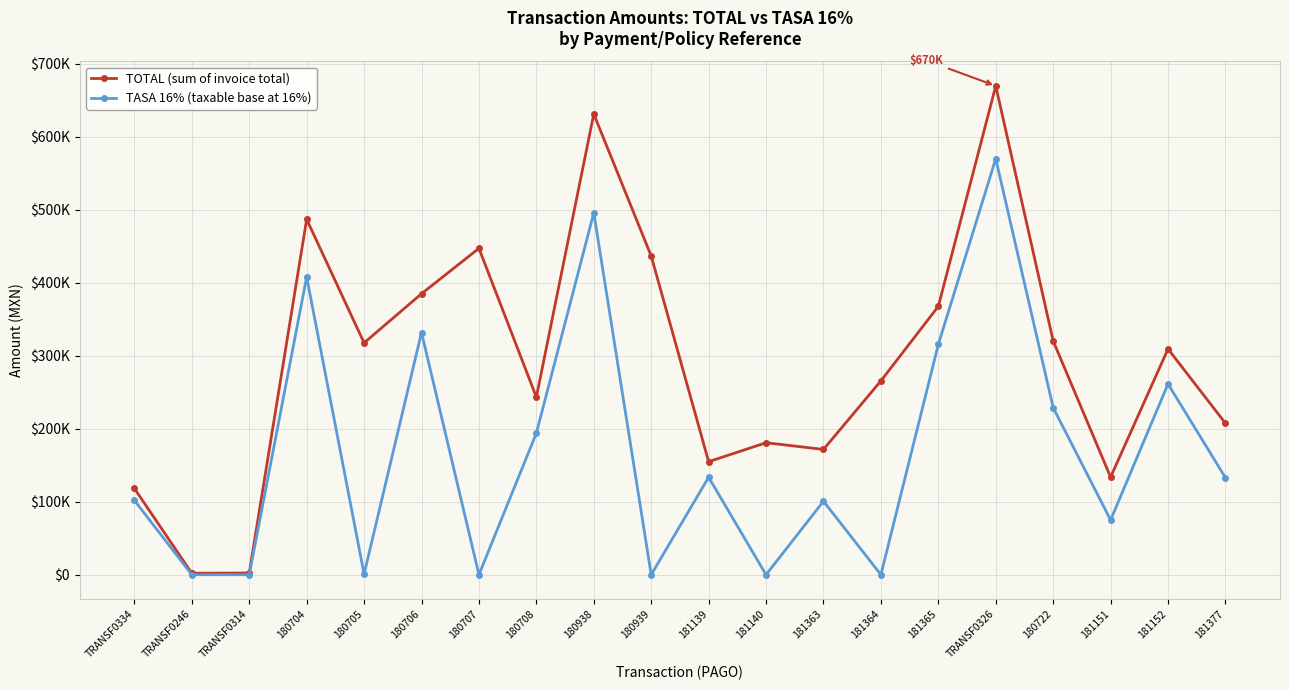

What is the label of the 8th point from the left?

180708